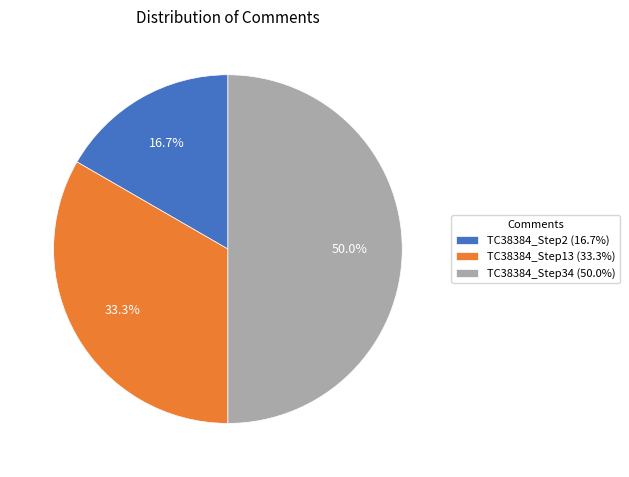

Approximately how many times larger is the value at TC38384_Step13 (33.3%) compared to TC38384_Step34 (50.0%)?

0.7